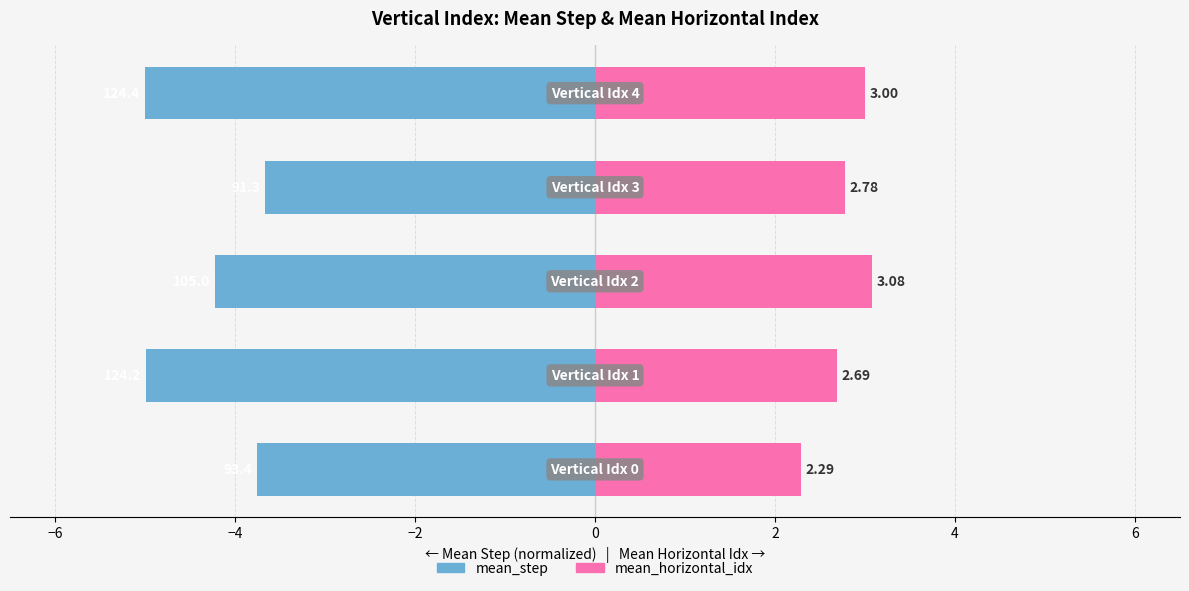

What is the smallest value displayed?

-5.0